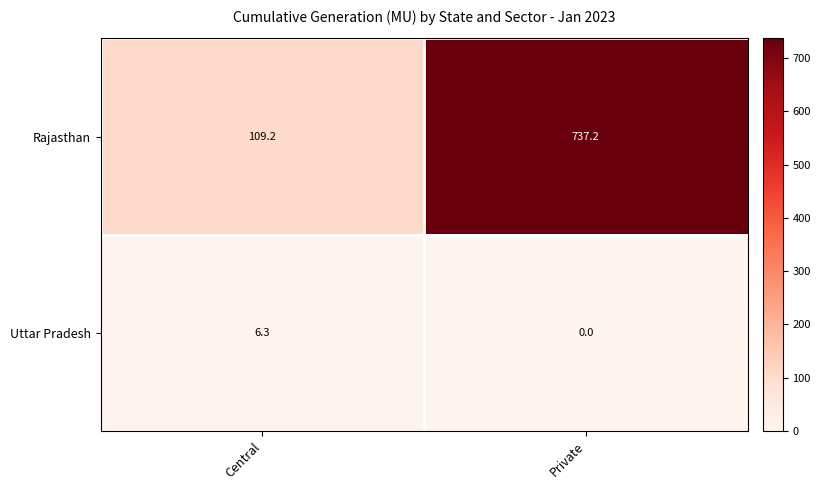

At which category is the sum across all series the highest?

Private